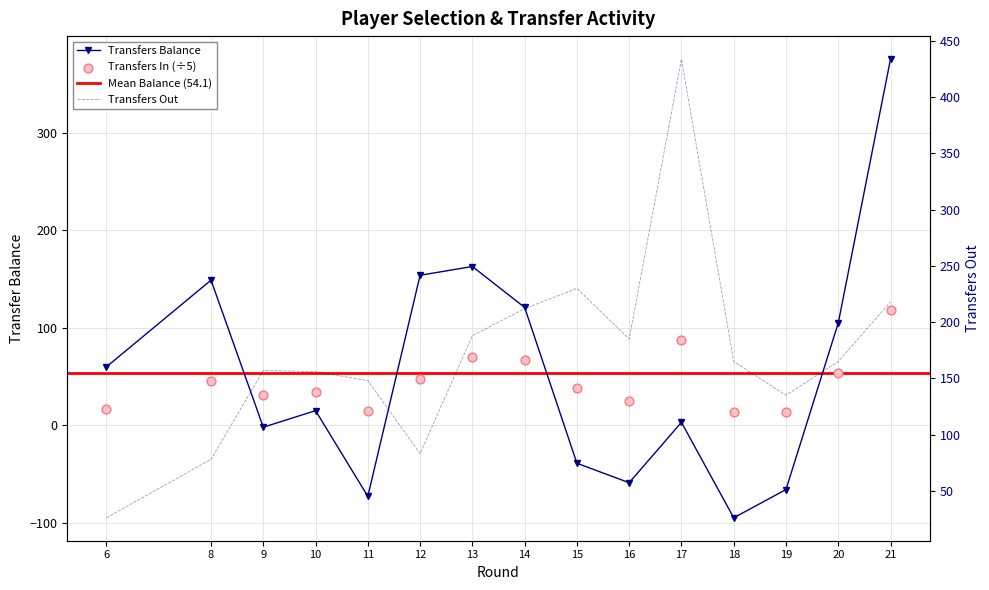

Which series has the largest total across all categories?

transfers_out